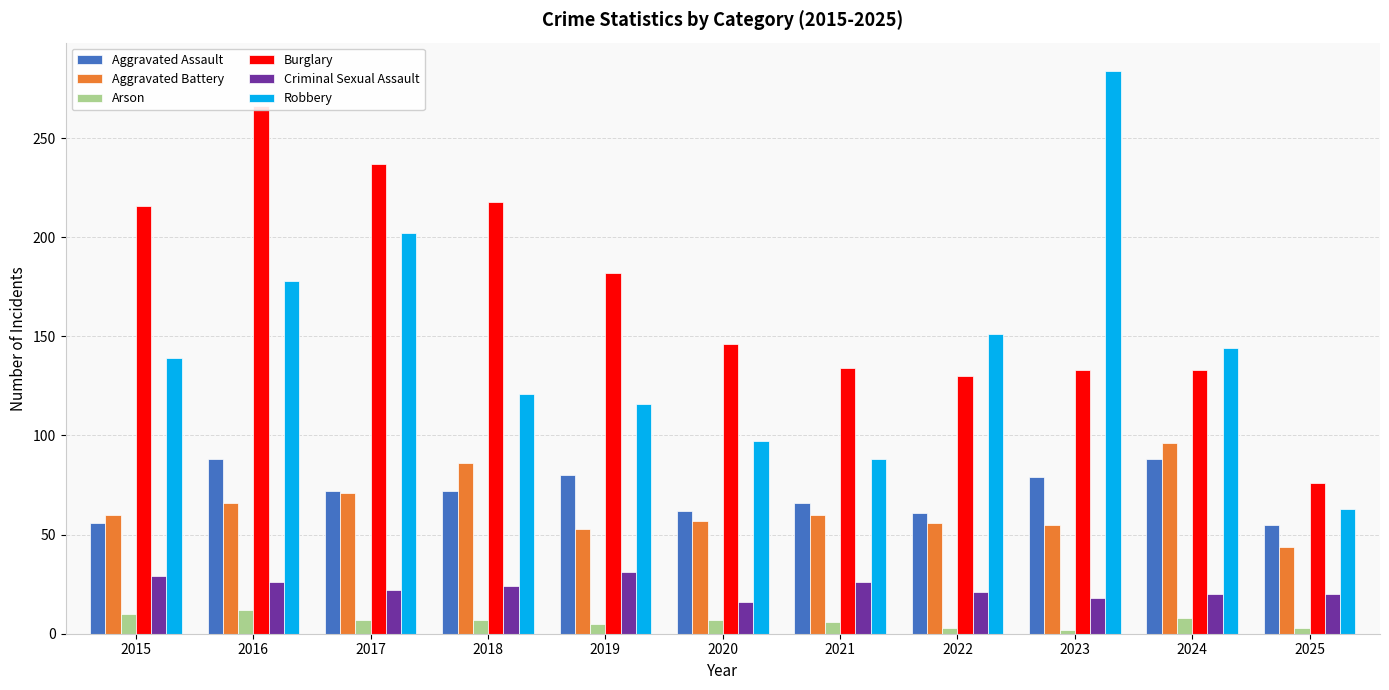

At 2025, list the series in order from smallest to largest.

Arson, Criminal Sexual Assault, Aggravated Battery, Aggravated Assault, Robbery, Burglary